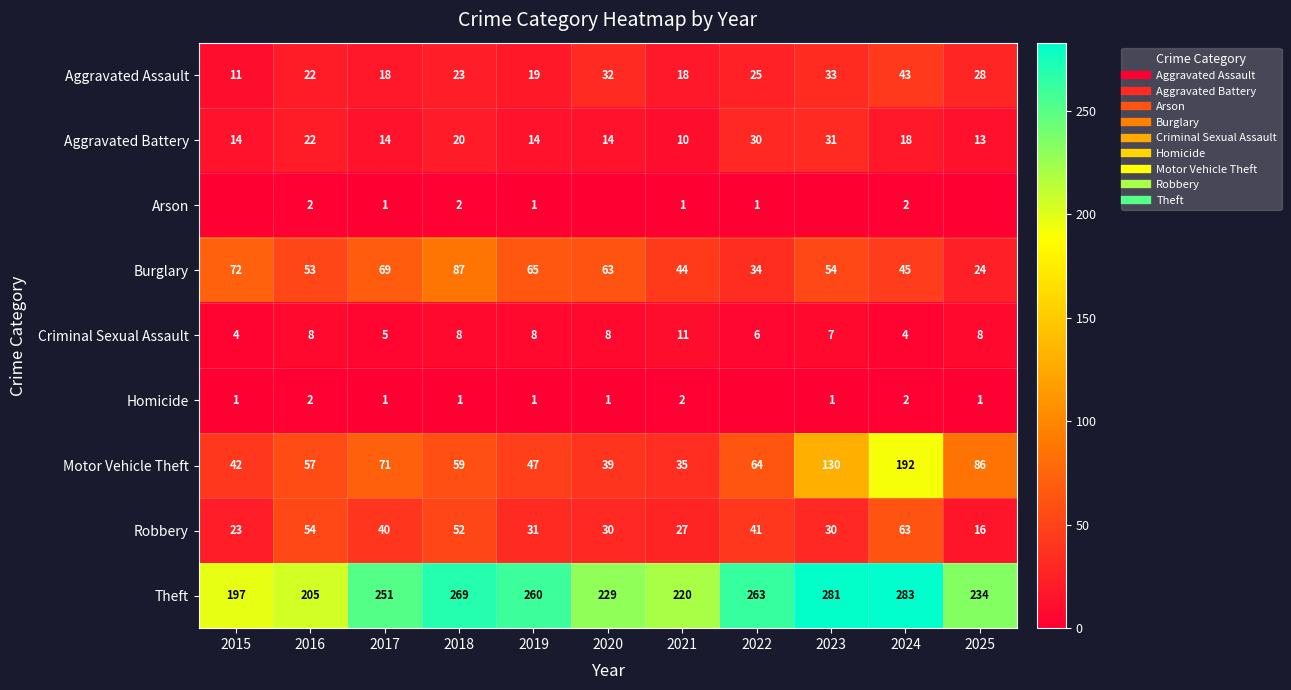

What is the spread (max minus min) of values at 2015?

197